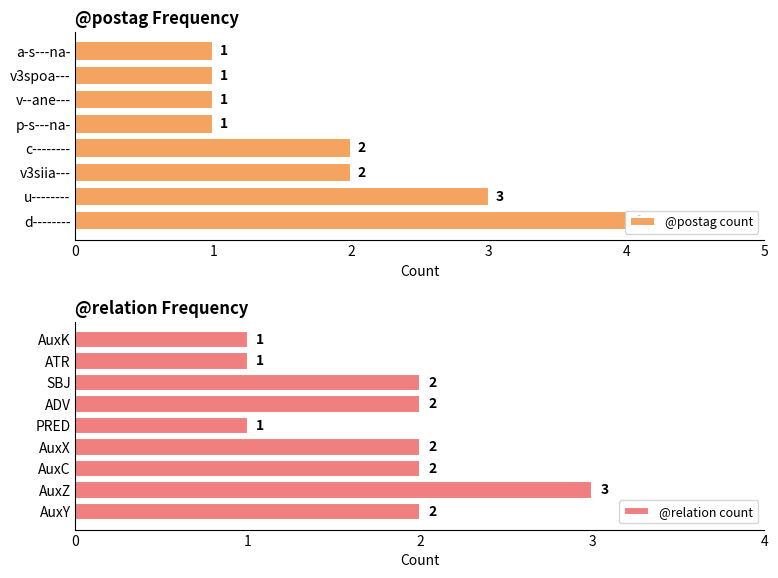

Which label corresponds to the largest value in the chart?

d--------